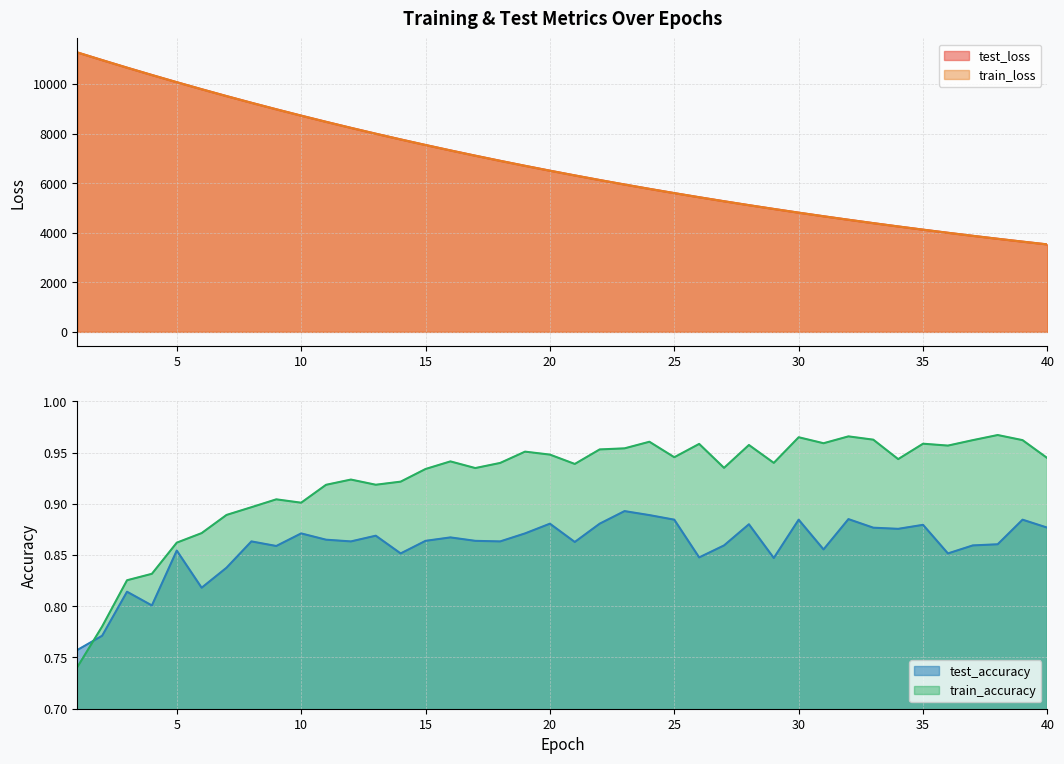

True or false: test_accuracy has more than 1 interior local peaks.

True